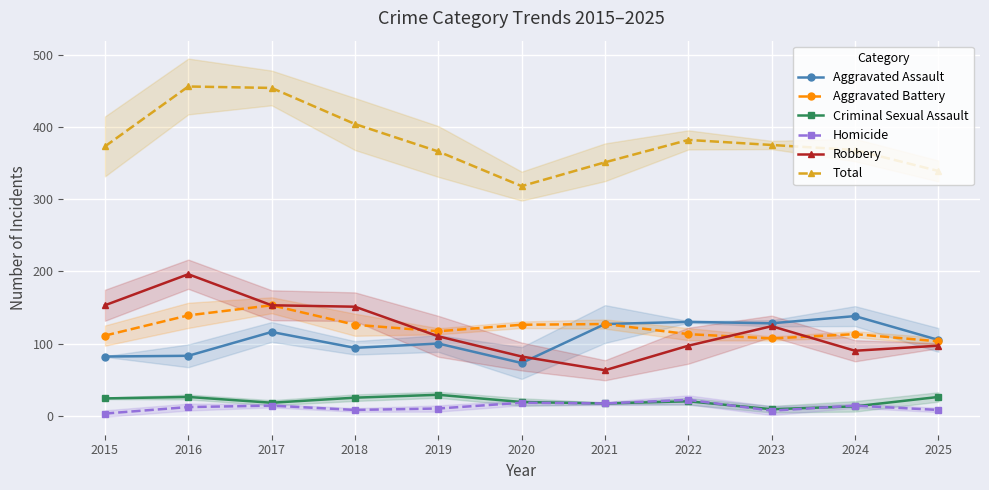

What are all the series names shown in the legend?

Aggravated Assault, Aggravated Battery, Criminal Sexual Assault, Homicide, Robbery, Total